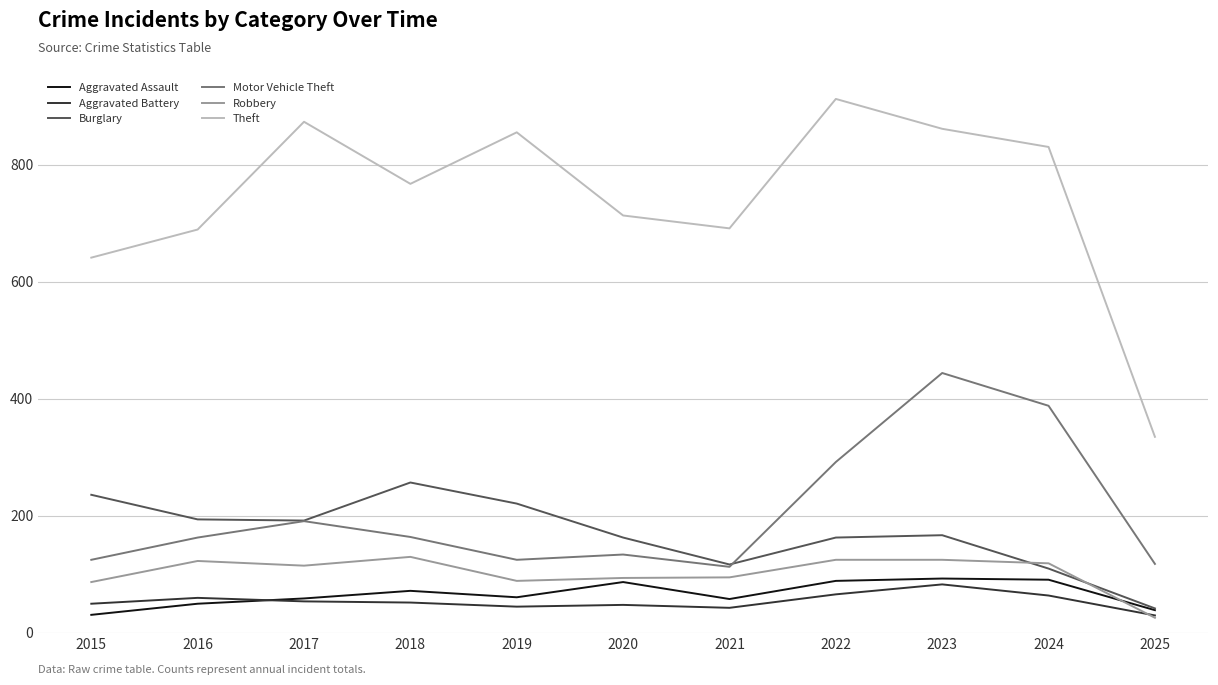

What is the maximum value for Robbery?

130